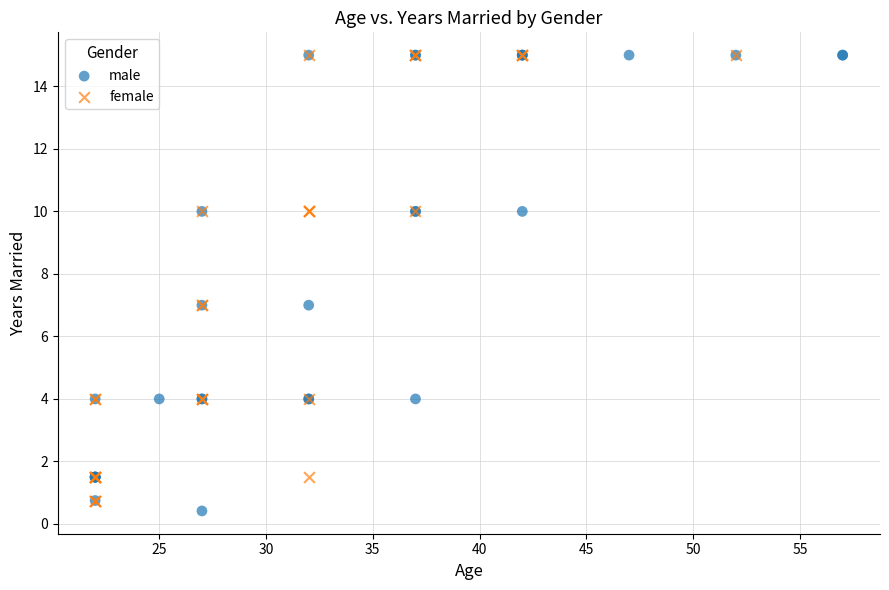

What are all the series names shown in the legend?

male, female